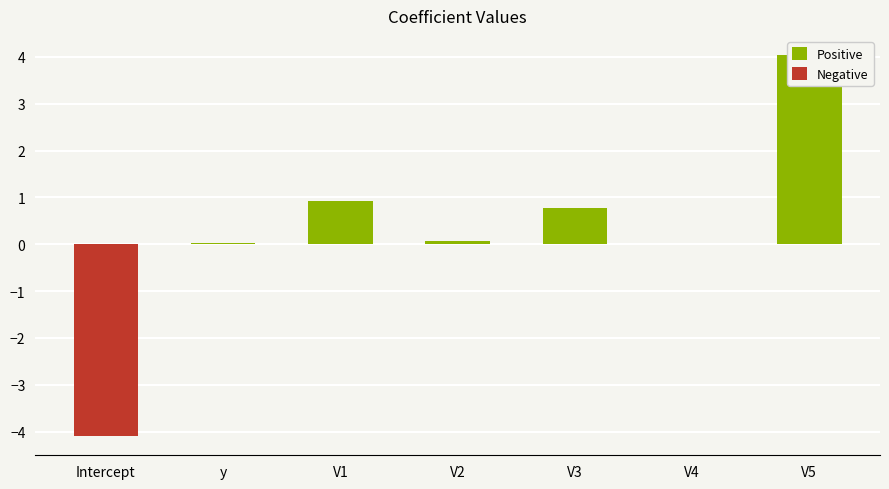

How many groups of bars are there?

7